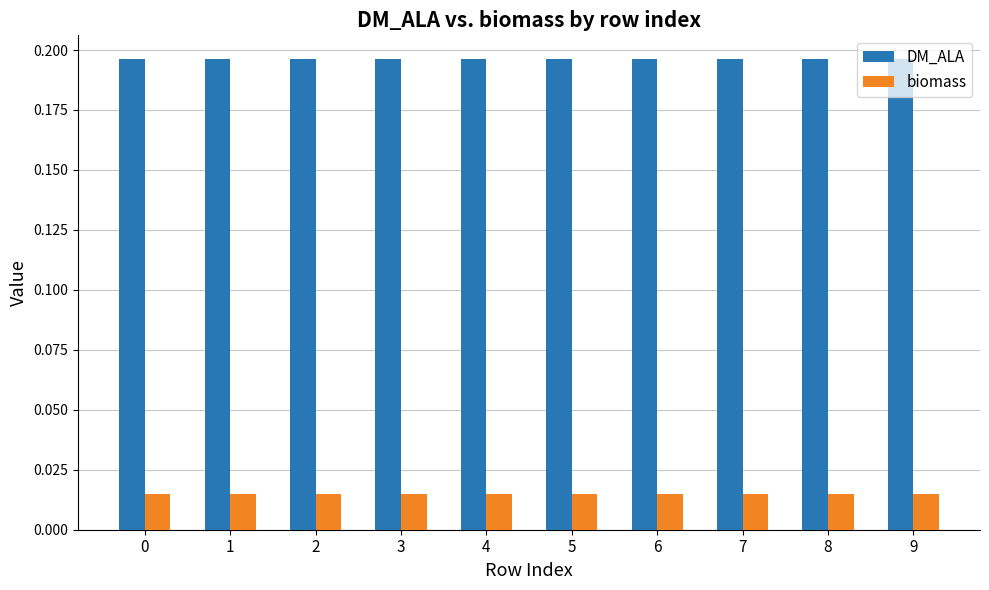

Count the DM_ALA values in the range 0 to 1.

10